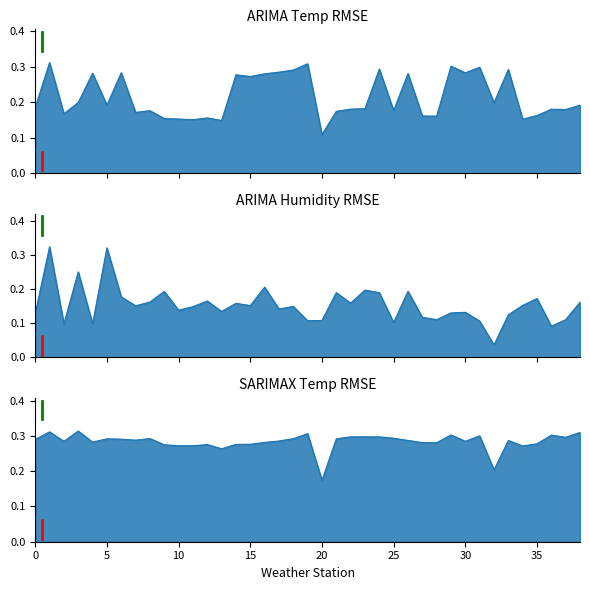

Reading left to right, list all the values displayed in this chart.

ARIMA Temp RMSE: 0=0.2	1=0.3	2=0.2	3=0.2	4=0.3	5=0.2	6=0.3	7=0.2	8=0.2	9=0.2	10=0.2	11=0.2	12=0.2	13=0.1	14=0.3	15=0.3	16=0.3	17=0.3	18=0.3	19=0.3	20=0.1	21=0.2	22=0.2	23=0.2	24=0.3	25=0.2	26=0.3	27=0.2	28=0.2	29=0.3	30=0.3	31=0.3	32=0.2	33=0.3	34=0.2	35=0.2	36=0.2	37=0.2	38=0.2
ARIMA Humidity RMSE: 0=0.1	1=0.3	2=0.1	3=0.3	4=0.1	5=0.3	6=0.2	7=0.2	8=0.2	9=0.2	10=0.1	11=0.1	12=0.2	13=0.1	14=0.2	15=0.2	16=0.2	17=0.1	18=0.2	19=0.1	20=0.1	21=0.2	22=0.2	23=0.2	24=0.2	25=0.1	26=0.2	27=0.1	28=0.1	29=0.1	30=0.1	31=0.1	32=0.0	33=0.1	34=0.2	35=0.2	36=0.1	37=0.1	38=0.2
SARIMAX Temp RMSE: 0=0.3	1=0.3	2=0.3	3=0.3	4=0.3	5=0.3	6=0.3	7=0.3	8=0.3	9=0.3	10=0.3	11=0.3	12=0.3	13=0.3	14=0.3	15=0.3	16=0.3	17=0.3	18=0.3	19=0.3	20=0.2	21=0.3	22=0.3	23=0.3	24=0.3	25=0.3	26=0.3	27=0.3	28=0.3	29=0.3	30=0.3	31=0.3	32=0.2	33=0.3	34=0.3	35=0.3	36=0.3	37=0.3	38=0.3